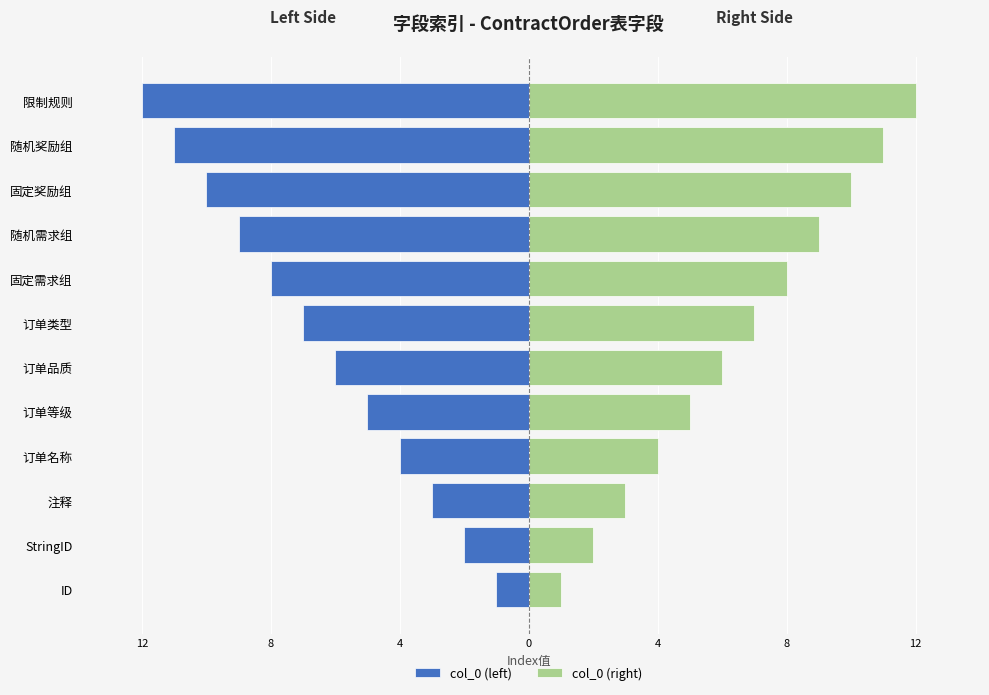

Is the value of col_0 (left) at 订单名称 greater than the value of col_0 (right) at 订单类型?

No